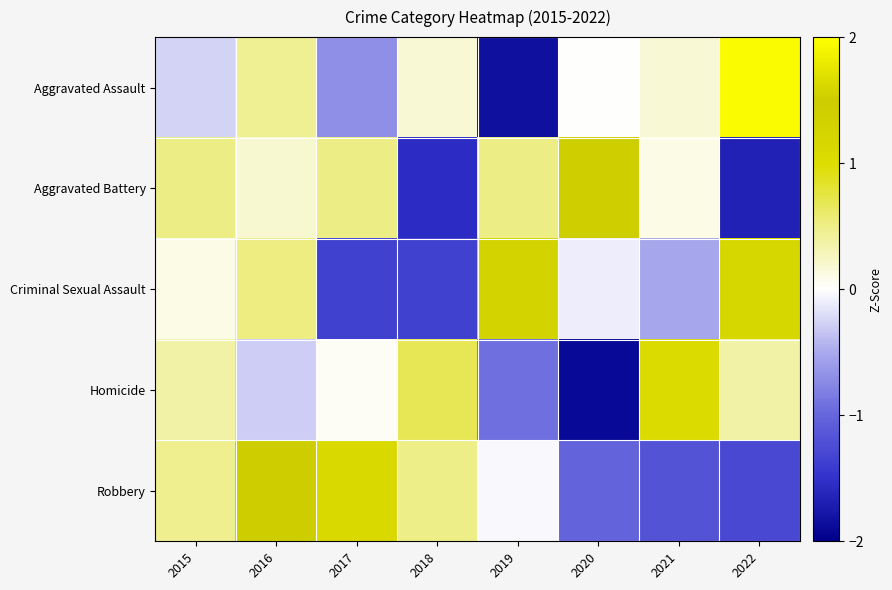

Between 2015 and 2020, which is larger?

2020